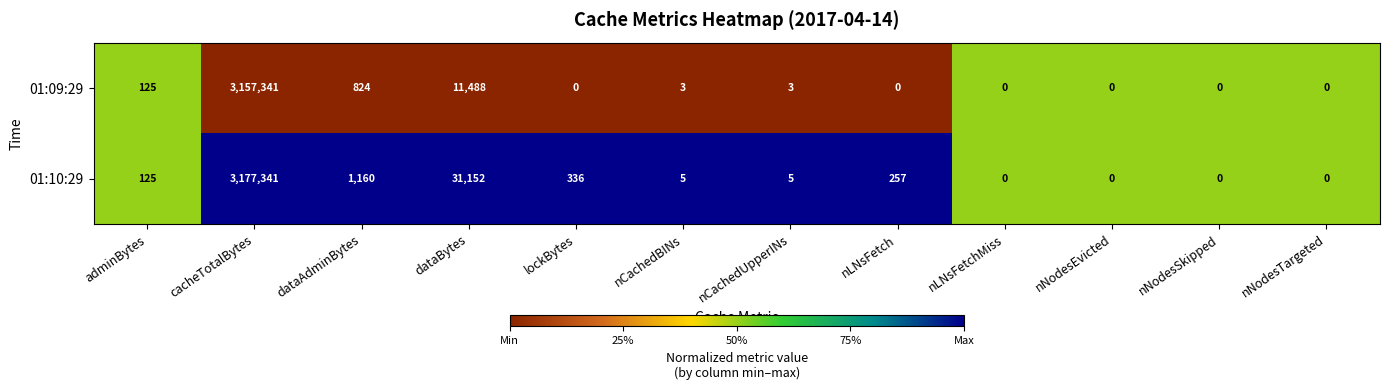

Which series has the largest total across all categories?

01:10:29